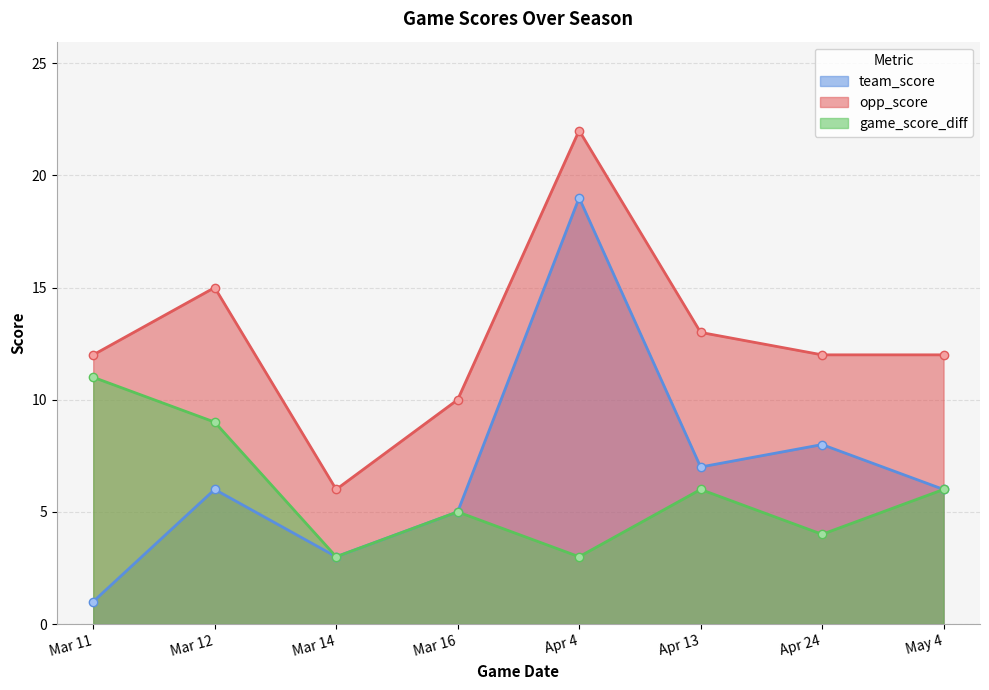

Which series changed the most between Mar 12 and Mar 14?

opp_score